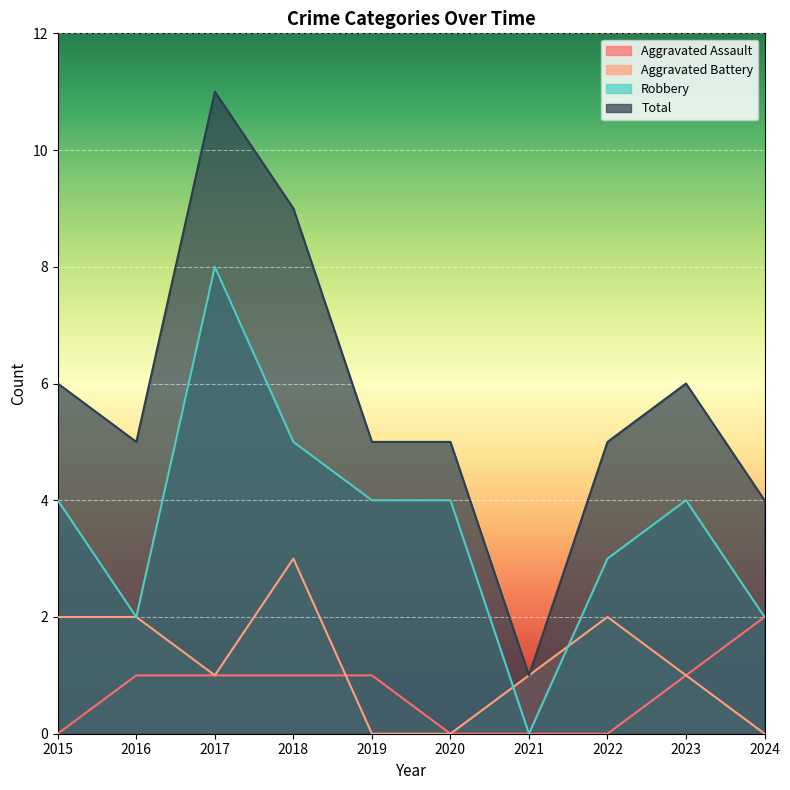

At how many categories does at least one series exceed 0?

10